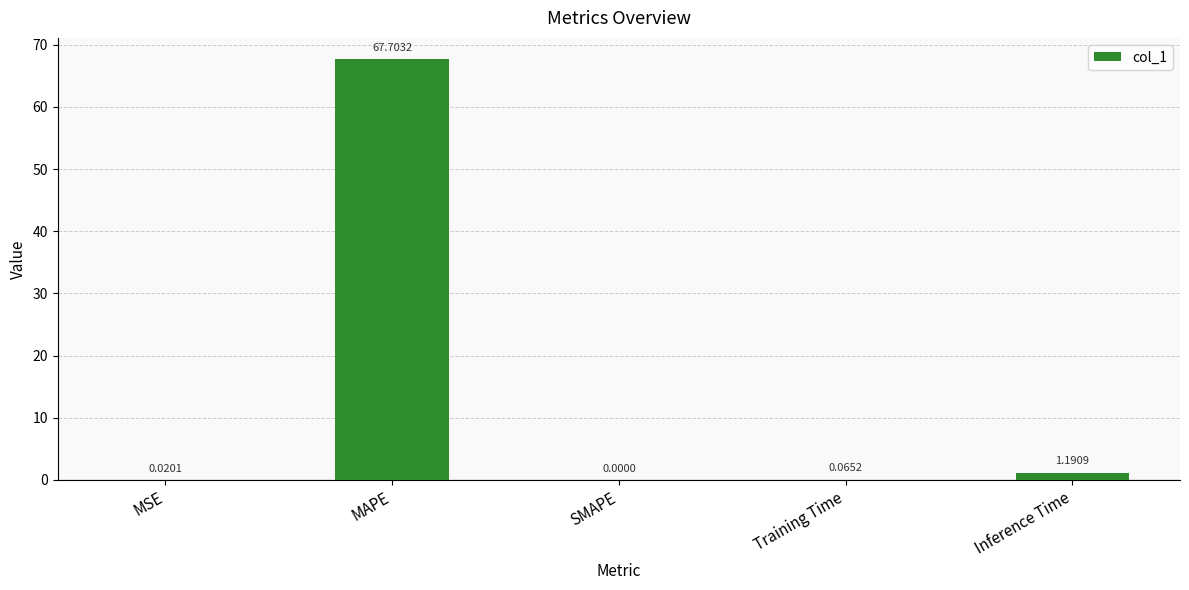

What is the maximum value shown in the chart?

67.7